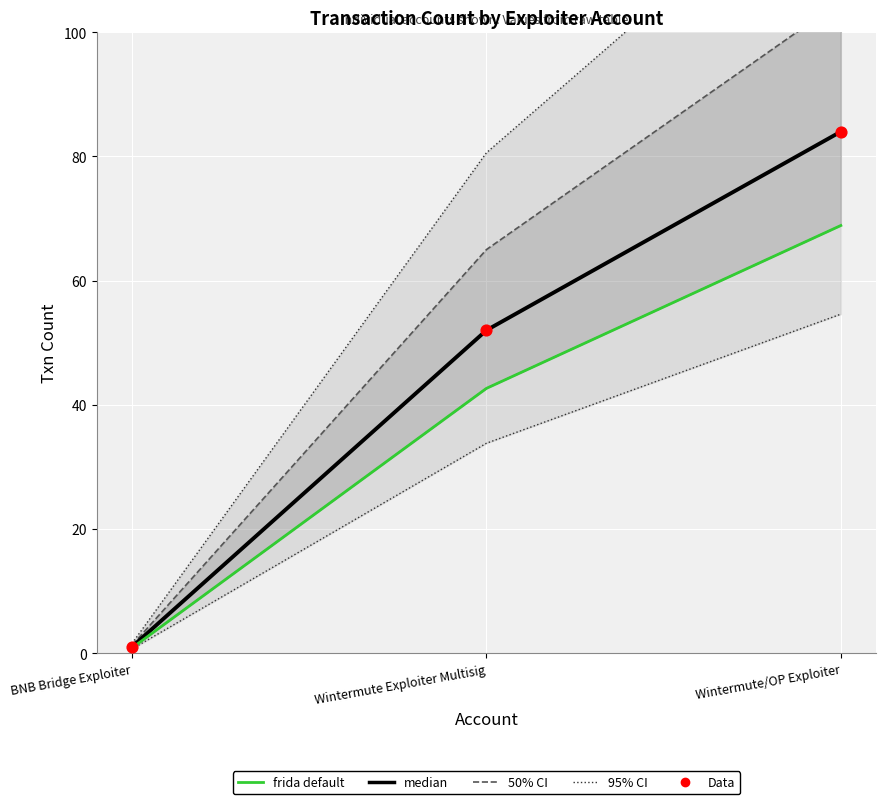

Which series reaches the minimum Y coordinate?

frida default